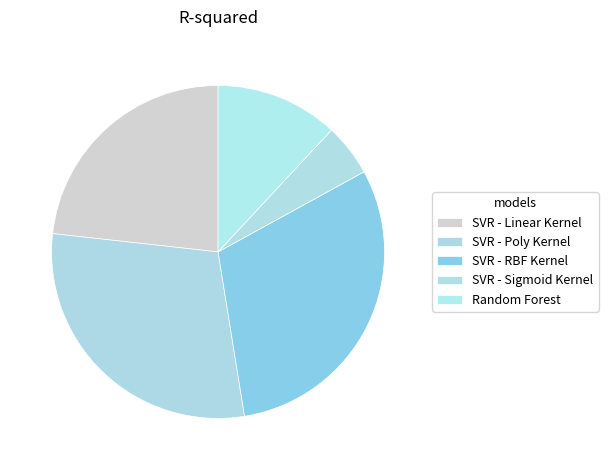

Is SVR - Sigmoid Kernel the majority of the pie?

No